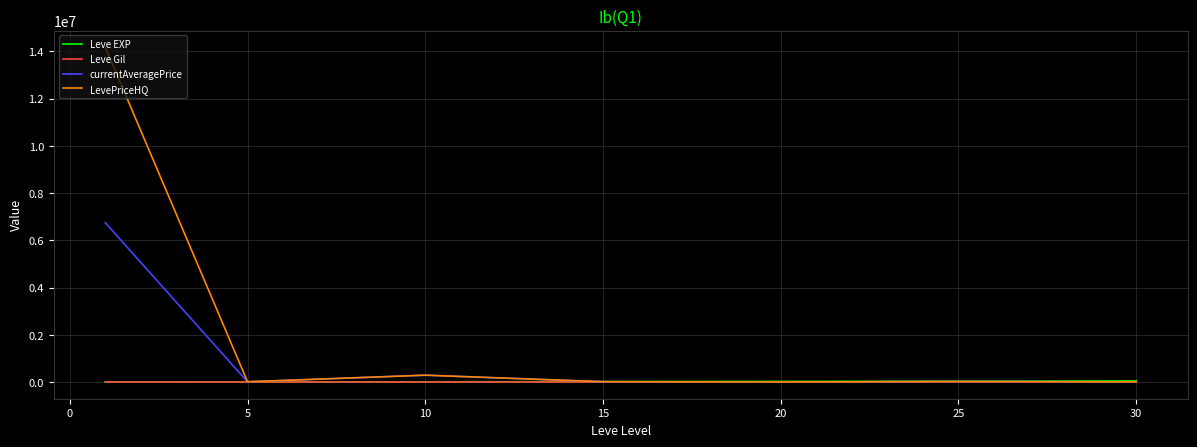

Which series has the largest range (max minus min)?

LevePriceHQ